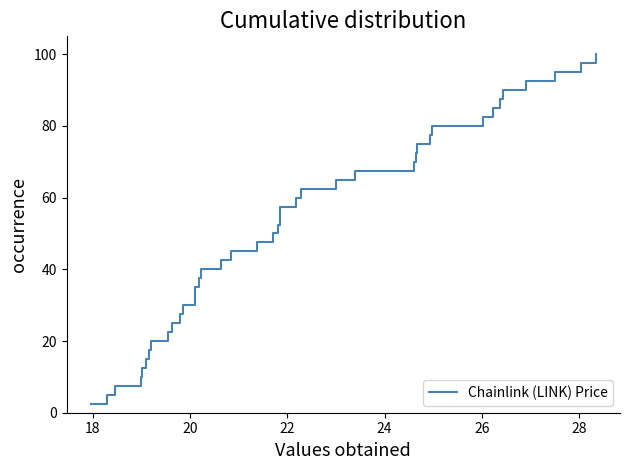

What is the smallest value displayed?

2.5